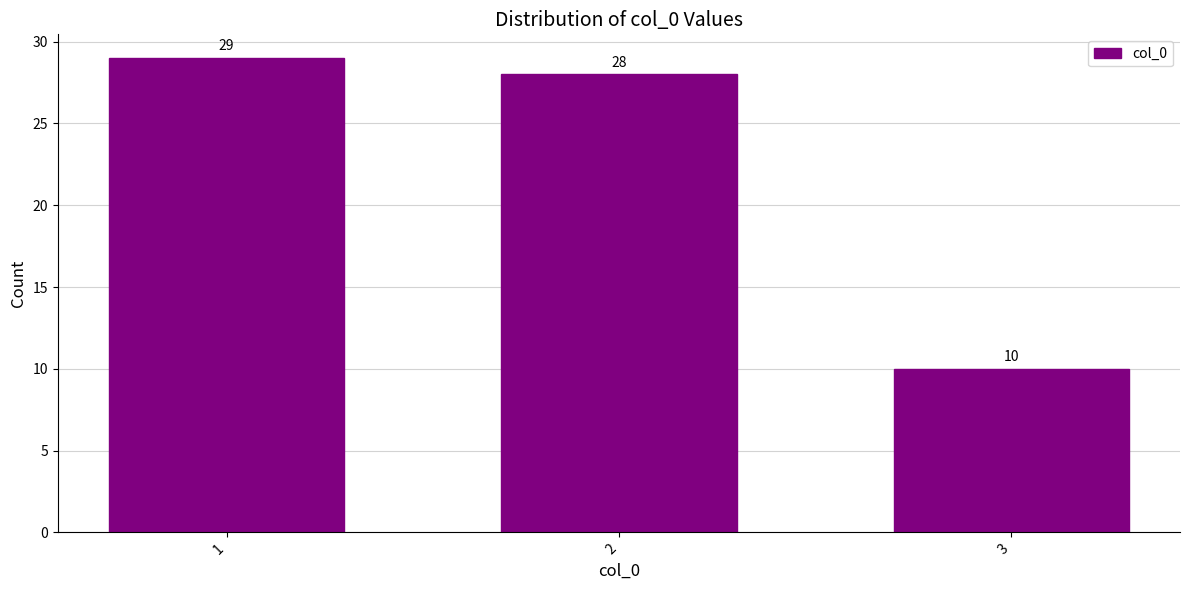

Reading left to right, extract all data points from this chart.

1=29	2=28	3=10